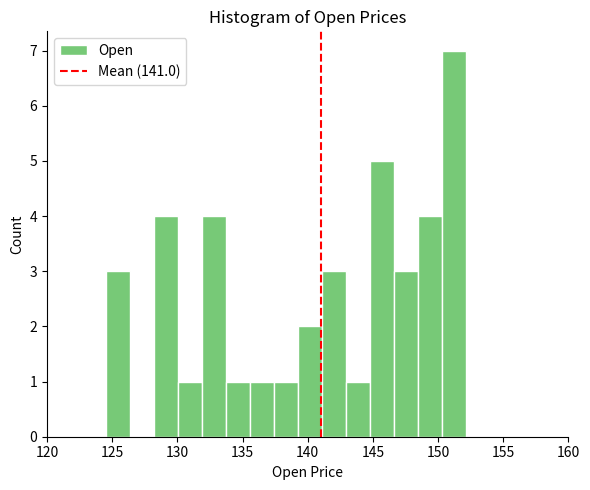

Around what value on the x-axis is the tallest bar? Give the approximate position of its centre, as read against the axis.

151.0